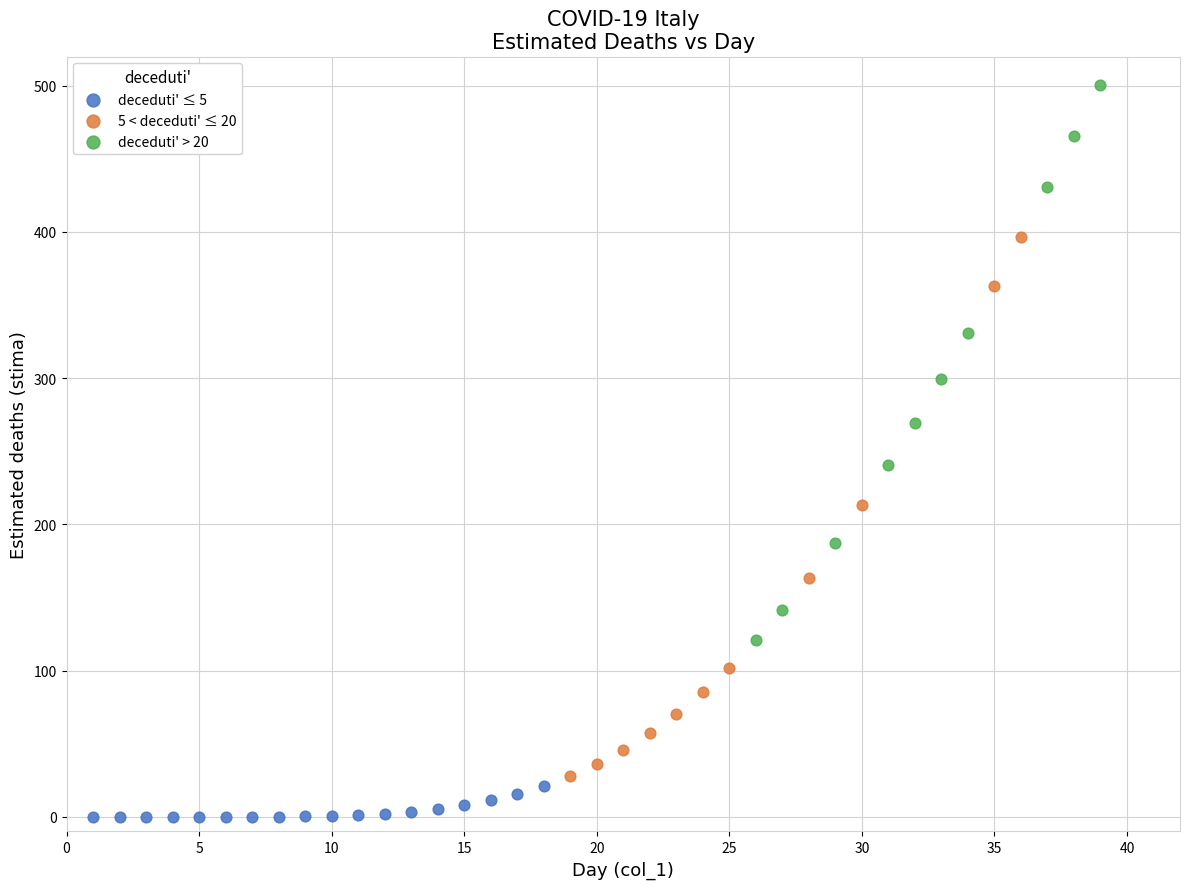

Which series reaches the minimum Y coordinate?

deceduti' ≤ 5